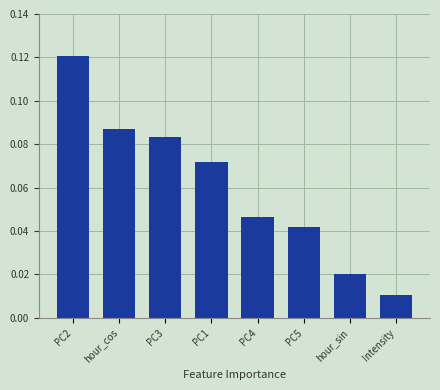

List the labels in order of value, smallest first.

Intensity, hour_sin, PC5, PC4, PC1, PC3, hour_cos, PC2